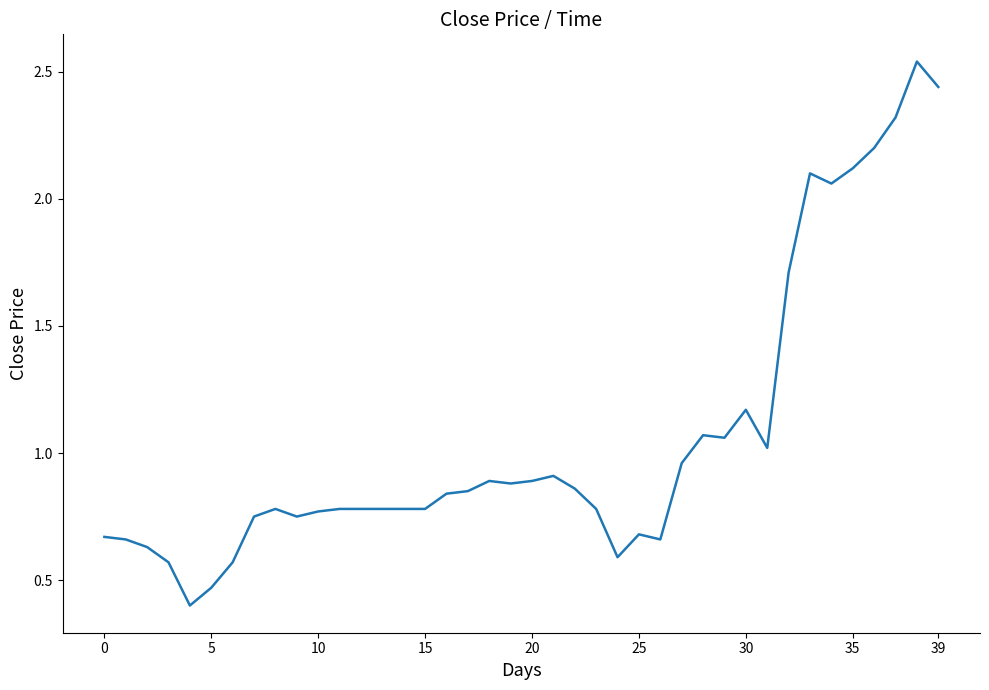

What is the minimum value shown in the chart?

0.4